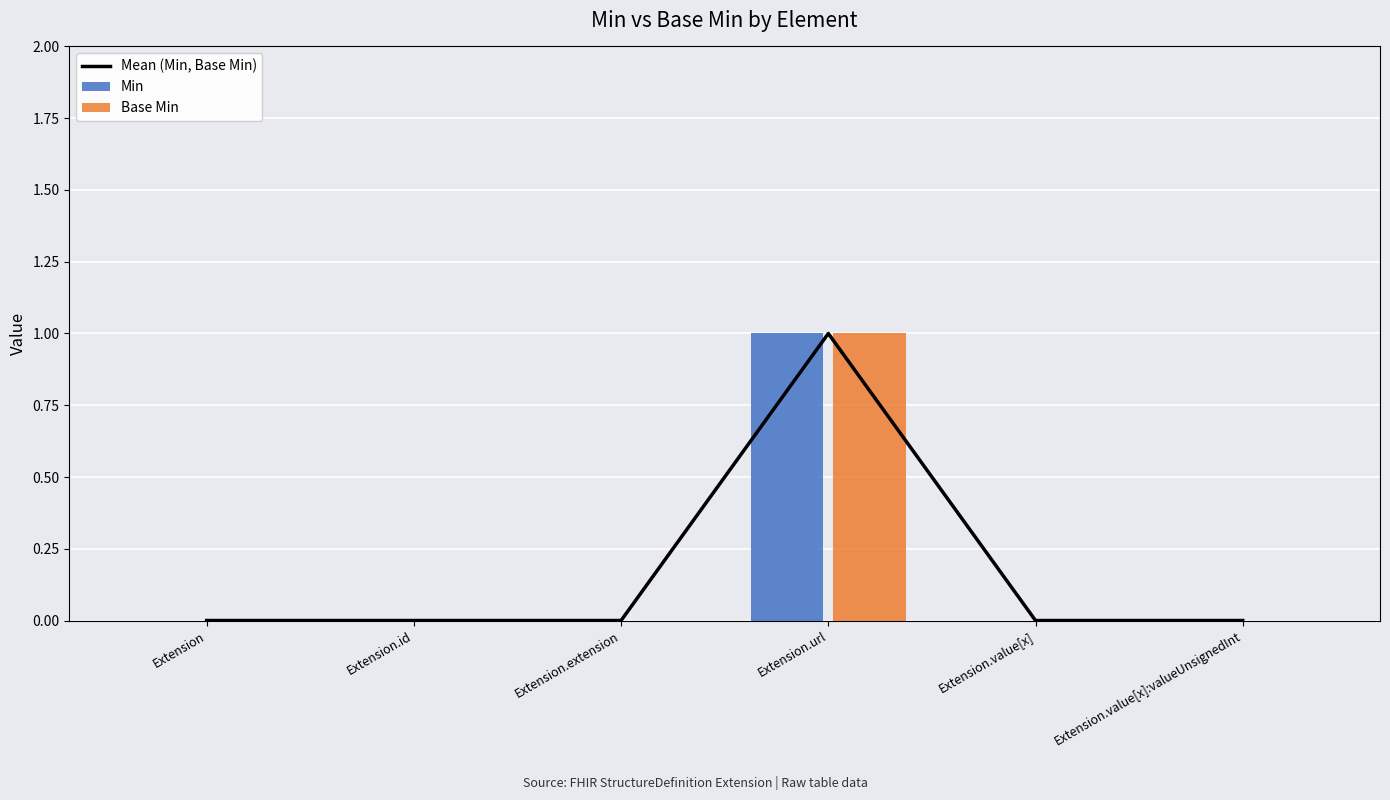

Is the value of Min at Extension.value[x] greater than the value of Base Min at Extension?

No